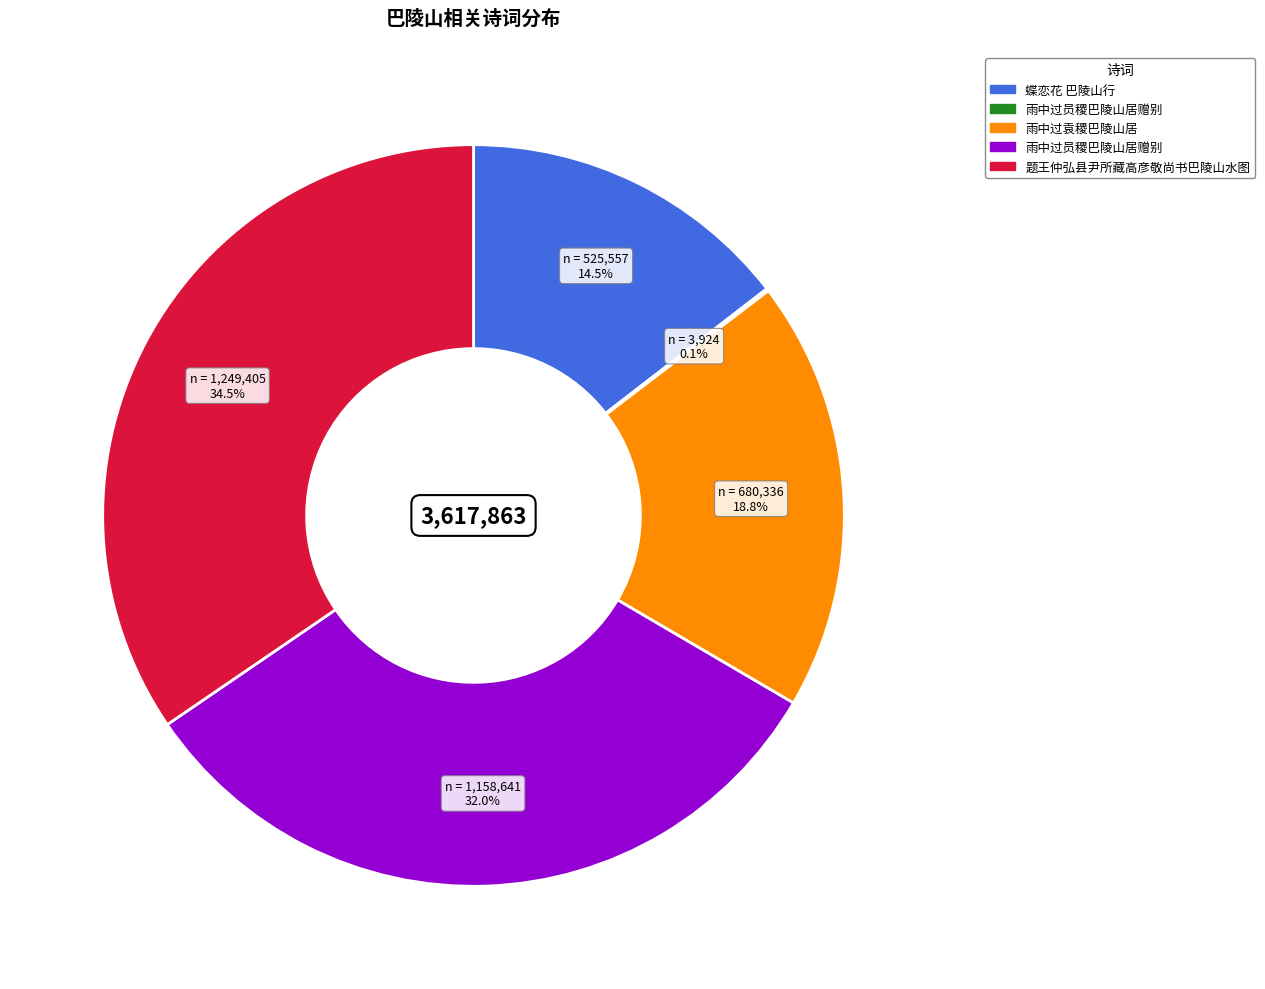

Is there any slice that represents more than half of the pie?

No